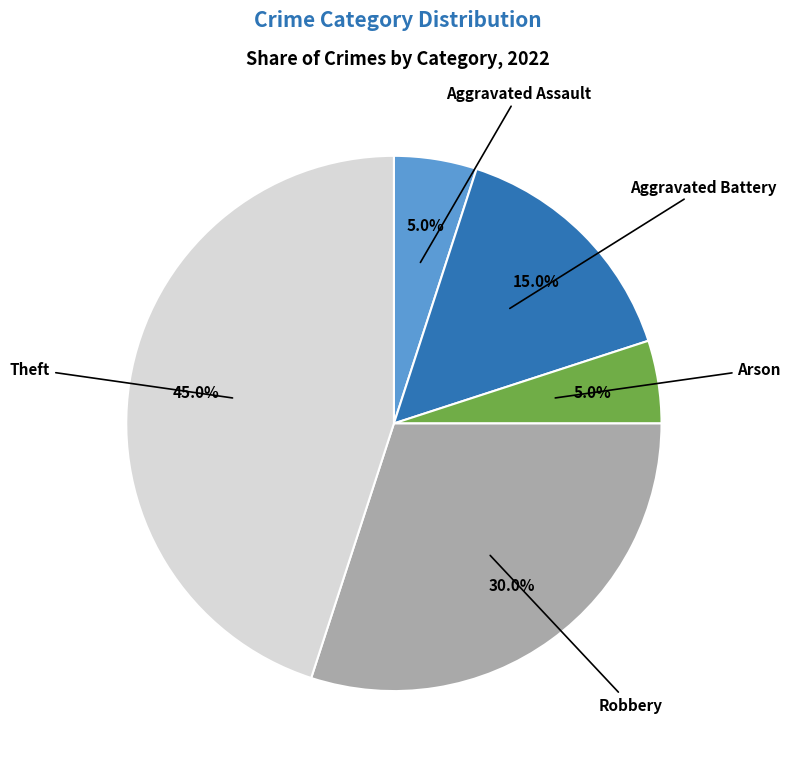

Does any single category account for the majority?

No